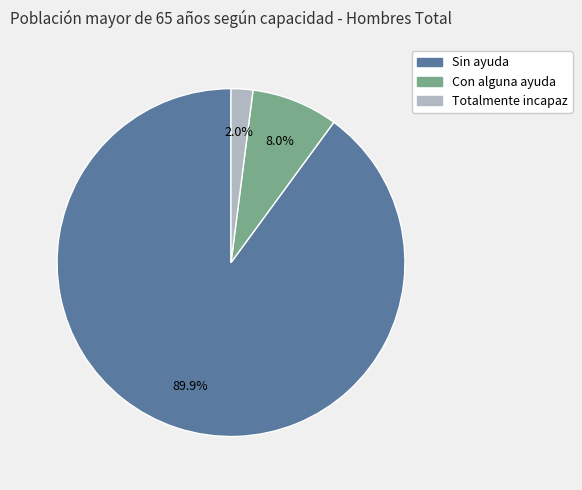

Which category has the biggest portion of the pie?

Sin ayuda